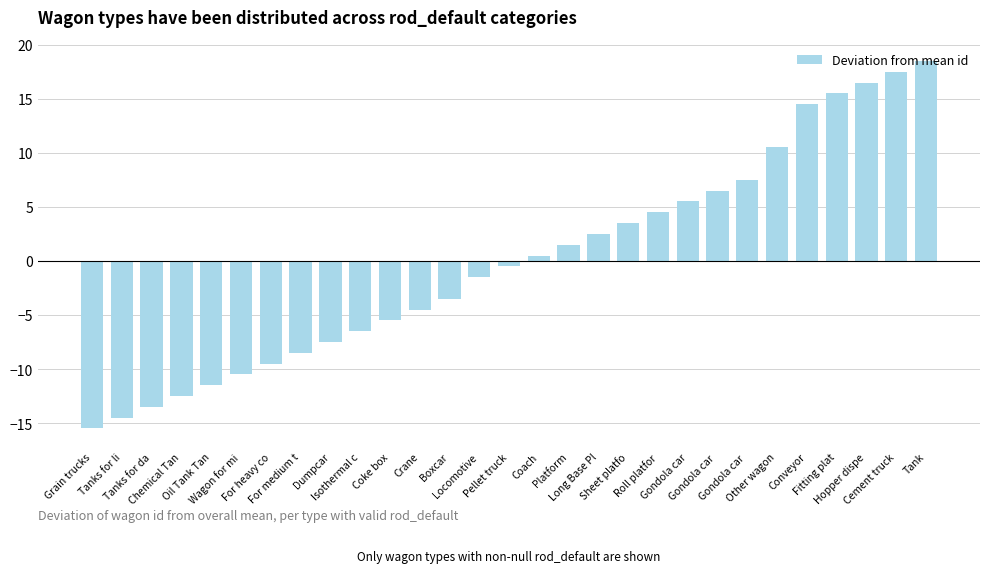

Does the chart contain any negative values?

Yes